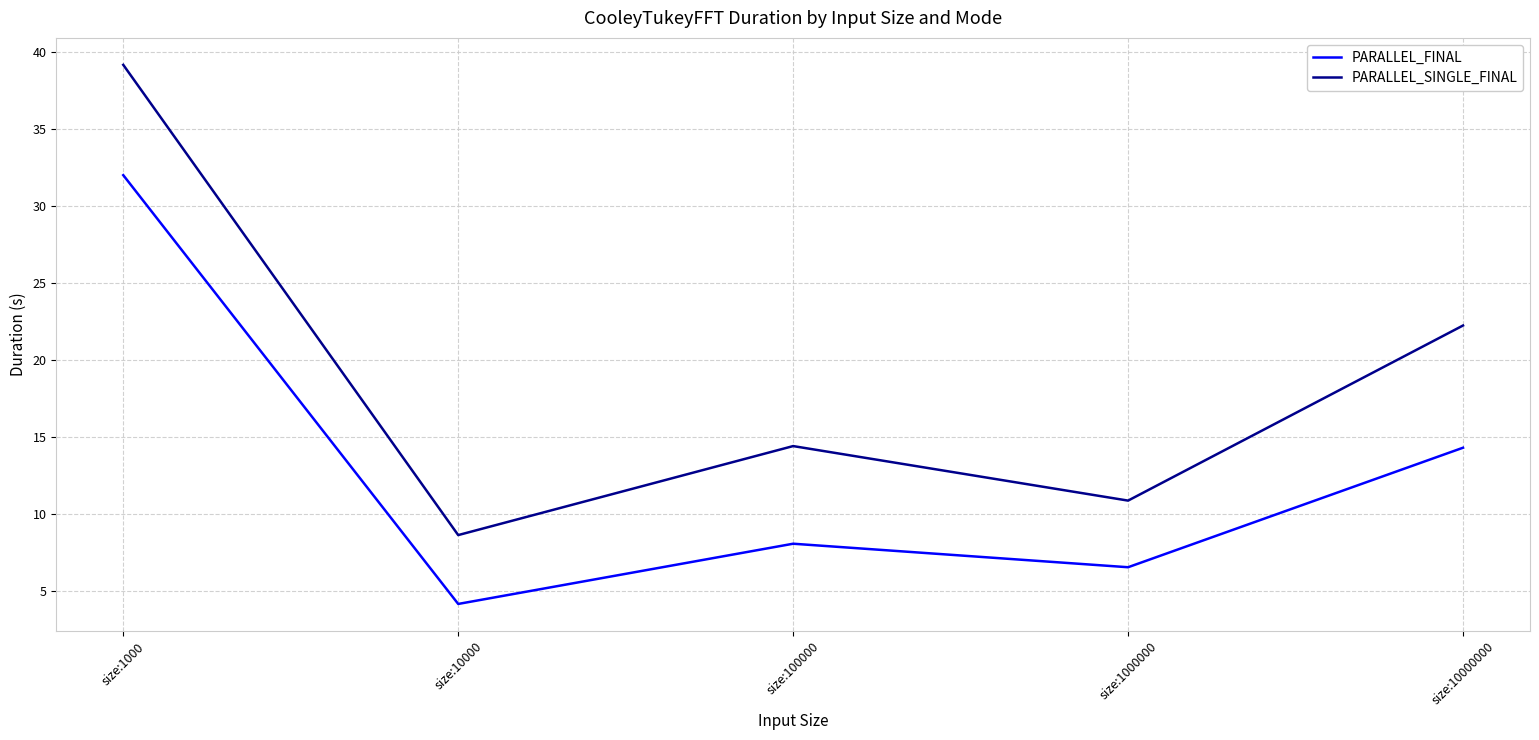

Between size:10000 and size:100000, which series saw the biggest shift?

PARALLEL_SINGLE_FINAL